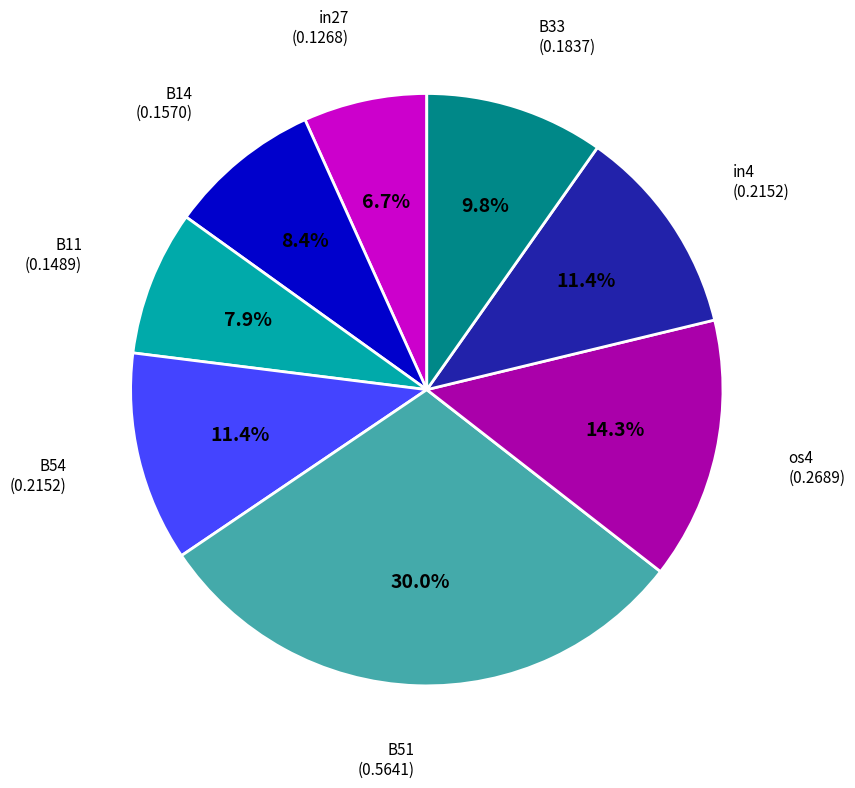

Is there a majority slice in this chart?

No